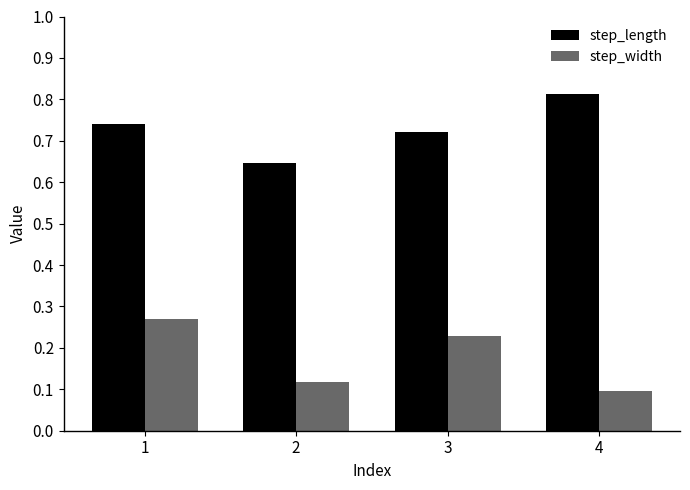

How many step_length values are between 0 and 1?

4